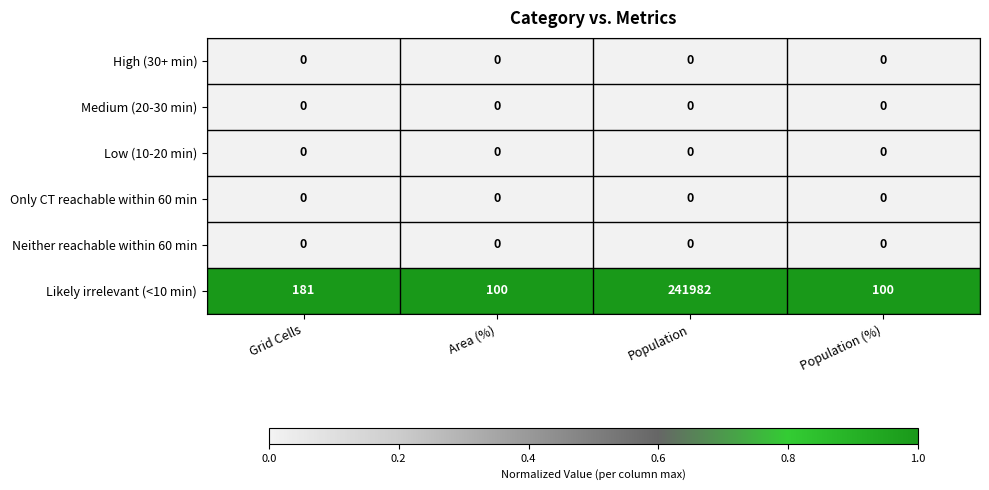

Reading left to right, list all the values displayed in this chart.

High (30+ min): Grid Cells=0	Area (%)=0	Population=0	Population (%)=0
Medium (20-30 min): Grid Cells=0	Area (%)=0	Population=0	Population (%)=0
Low (10-20 min): Grid Cells=0	Area (%)=0	Population=0	Population (%)=0
Only CT reachable within 60 min: Grid Cells=0	Area (%)=0	Population=0	Population (%)=0
Neither reachable within 60 min: Grid Cells=0	Area (%)=0	Population=0	Population (%)=0
Likely irrelevant (<10 min): Grid Cells=181	Area (%)=100	Population=241982	Population (%)=100